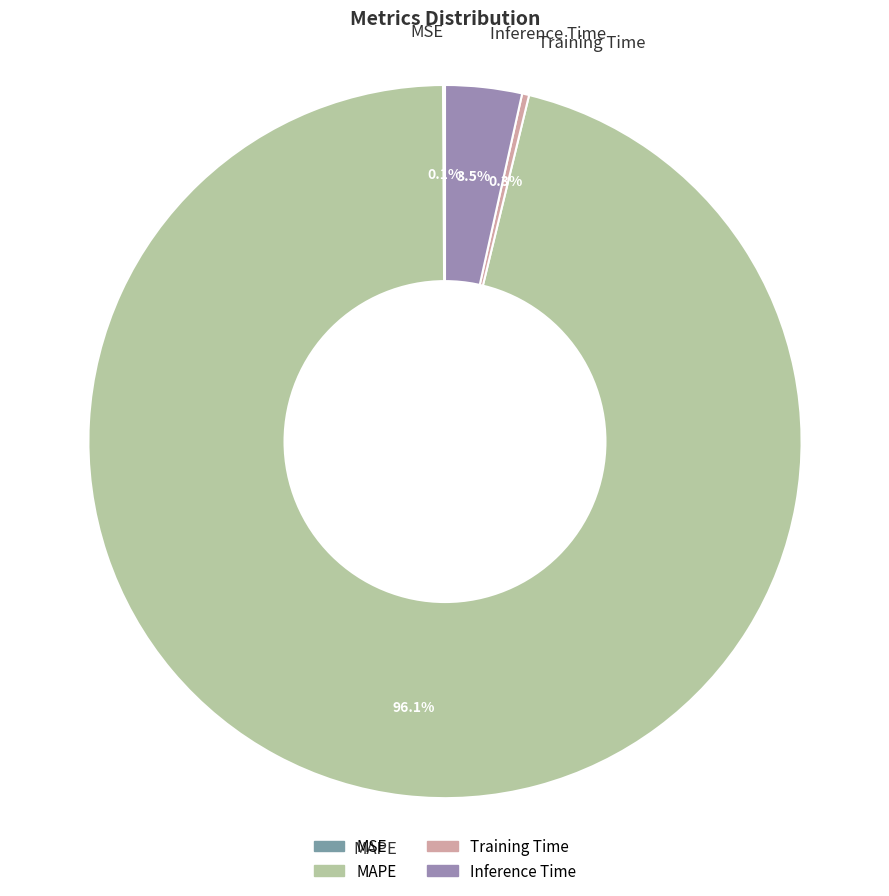

Which has a higher value, MAPE or Inference Time?

MAPE